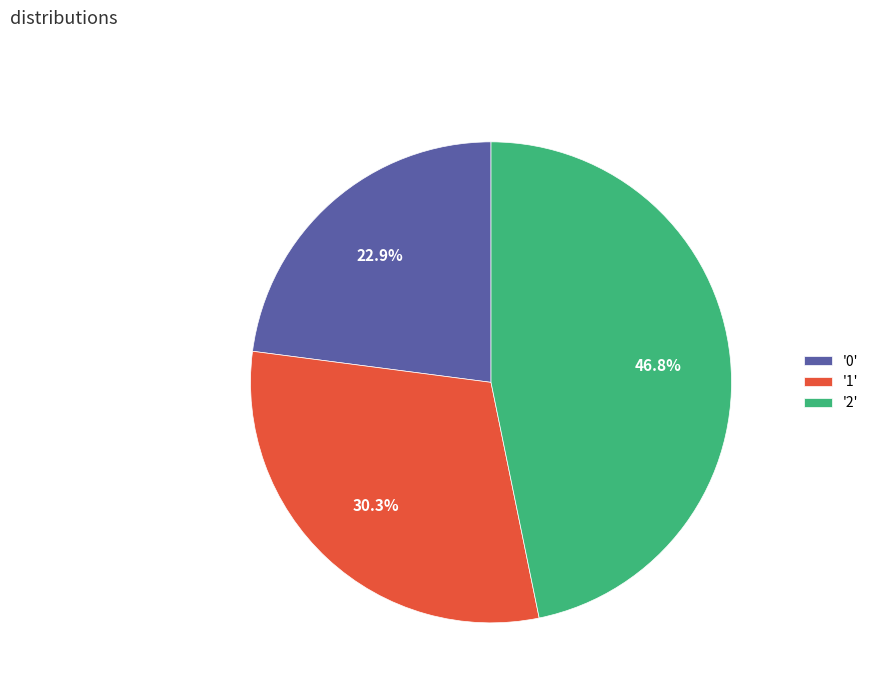

Between '0' and '1', which is larger?

'1'